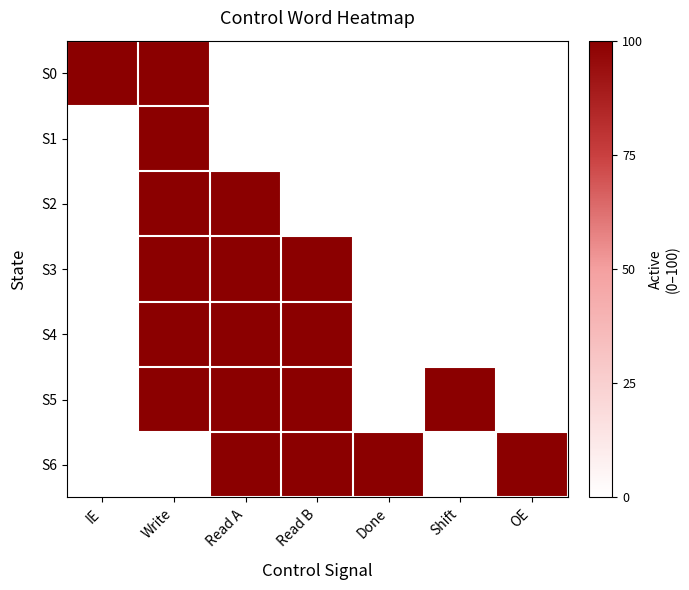

Between Write and Done, which is larger?

Write